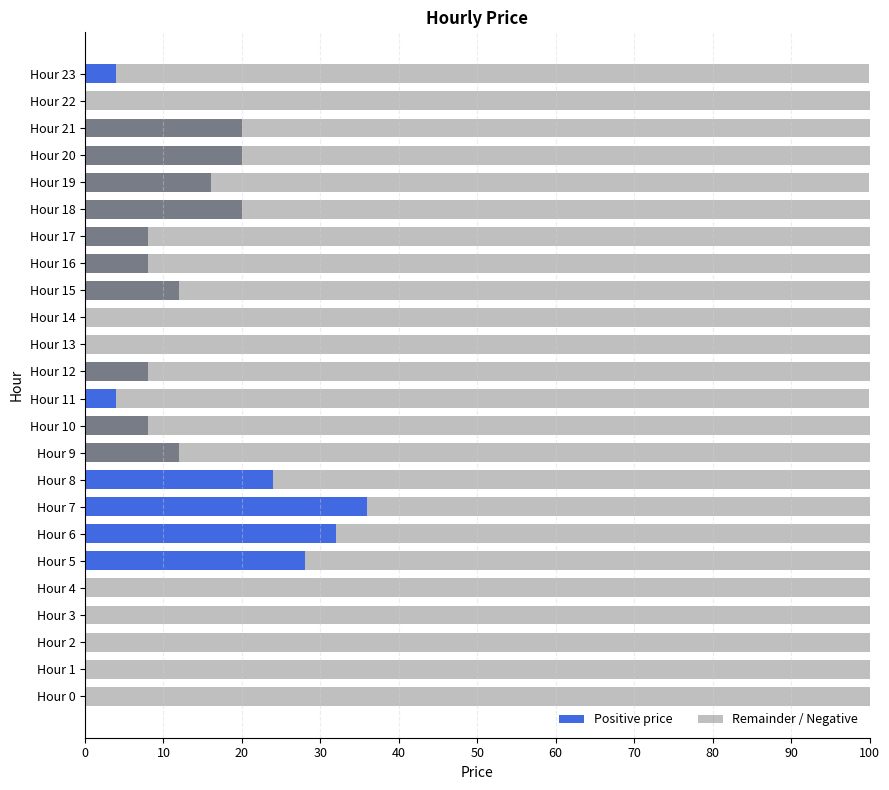

Which series has the largest range (max minus min)?

Remainder